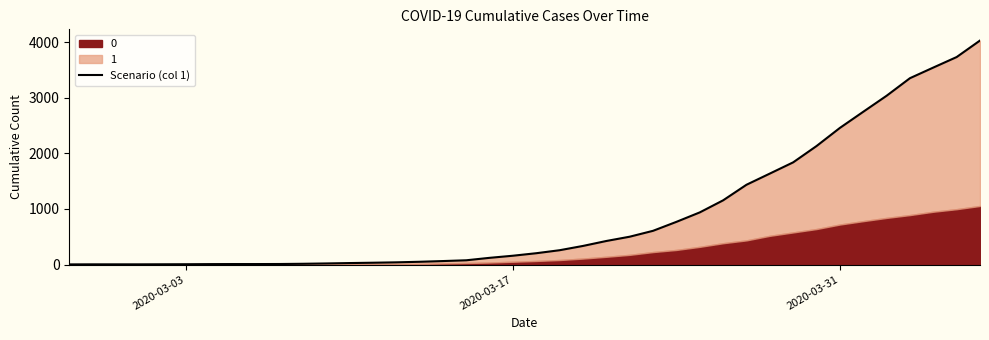

Reading left to right, what are all the values shown in this chart?

3	4	4	4	5	6	8	9	9	10	14	20	27	33	40	50	63	77	121	159	204	258	335	424	501	607	768	938	1155	1435	1636	1838	2131	2457	2747	3035	3351	3542	3731	4028